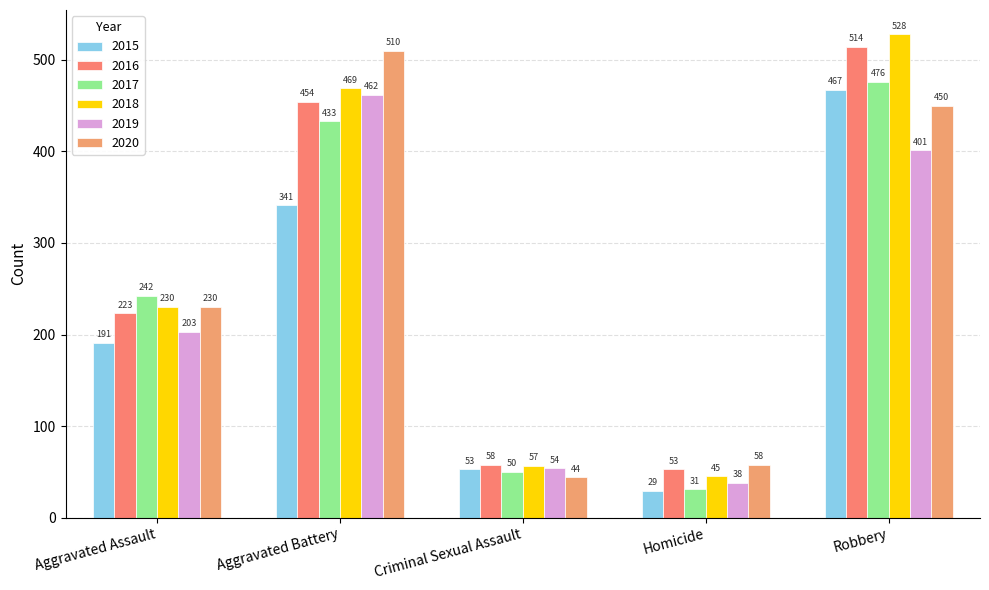

At which label does 2020 first exceed 230?

Aggravated Battery